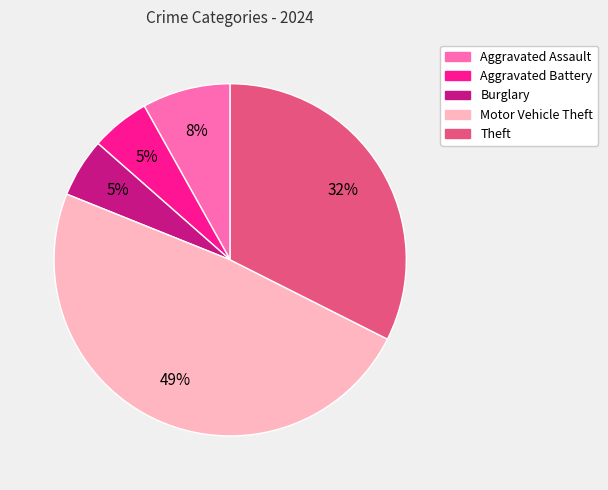

Does any single category account for the majority?

No